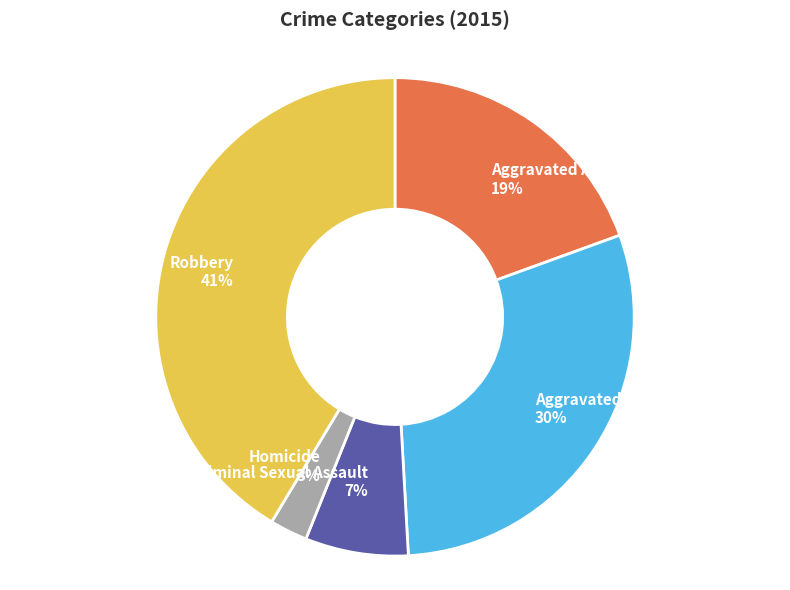

The Aggravated Battery slice represents 30% of the pie. True or false?

True